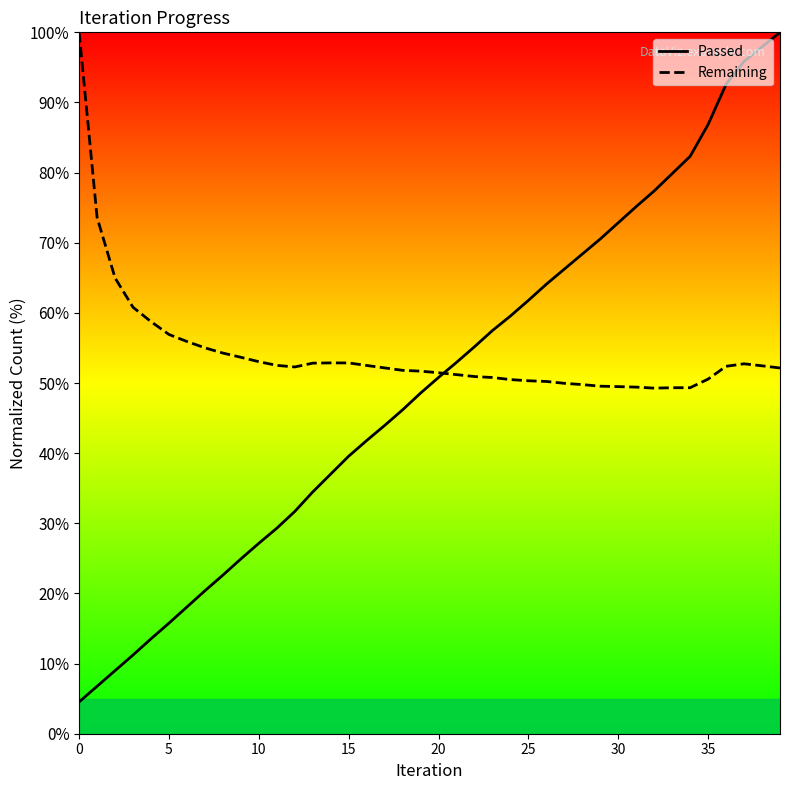

What is the minimum value shown in the chart?

4.5